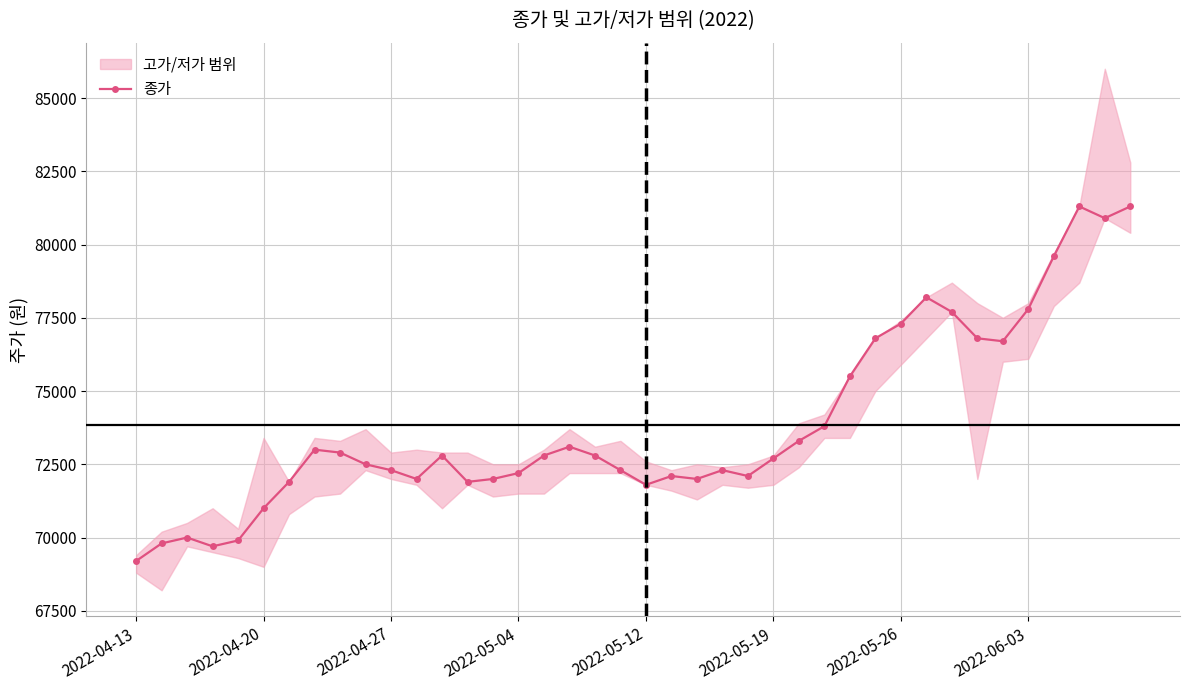

How many interior local valleys (lower than both neighbors) does the data have?

8